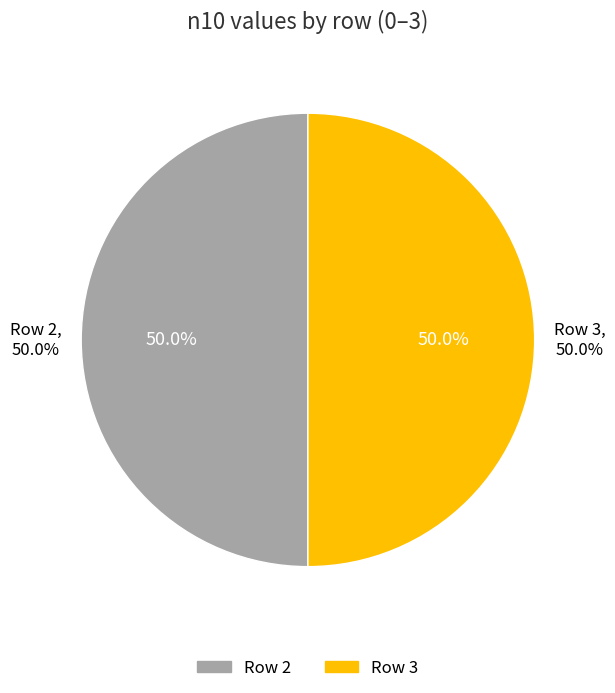

What percentage is the 2 slice, to the nearest percent?

50%